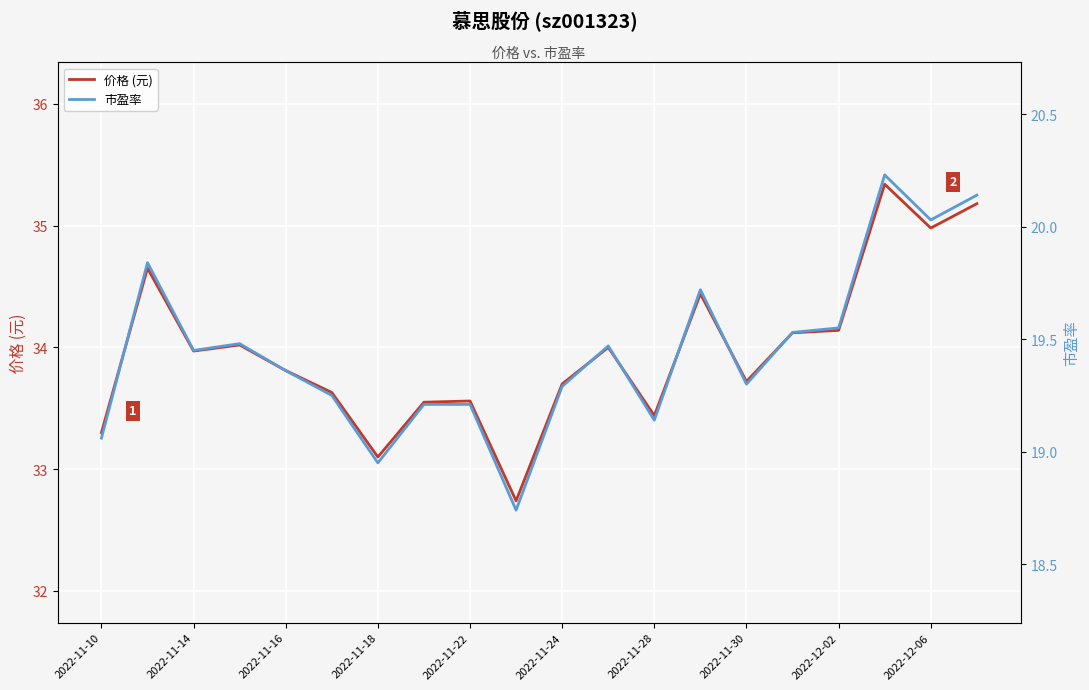

Count the number of data series in this chart.

2